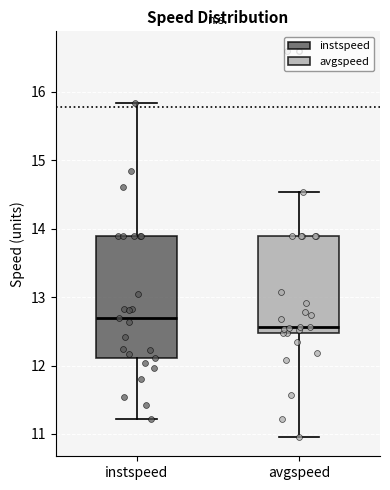

Where is the upper edge of the box for avgspeed on the y-axis? The values are not printed on the chart, so give them approximately, as read against the axis.

13.9